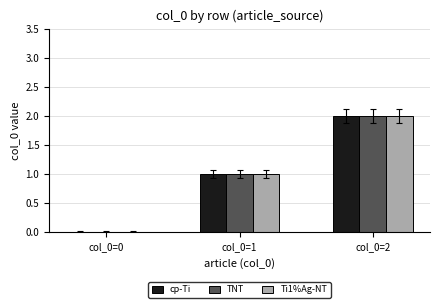

The cp-Ti series shows 1 at col_0=1. True or false?

True